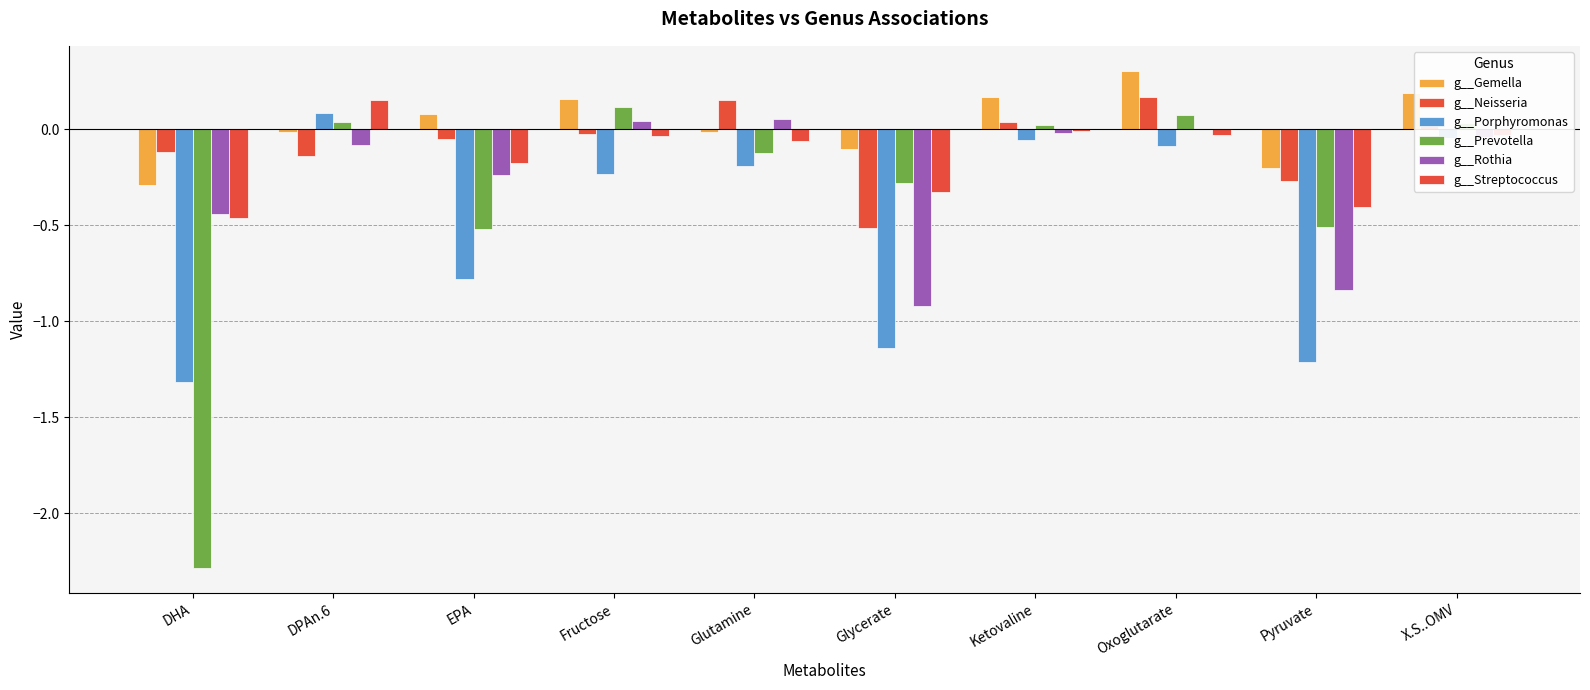

At which label is g__Neisseria closest to 0?

Fructose